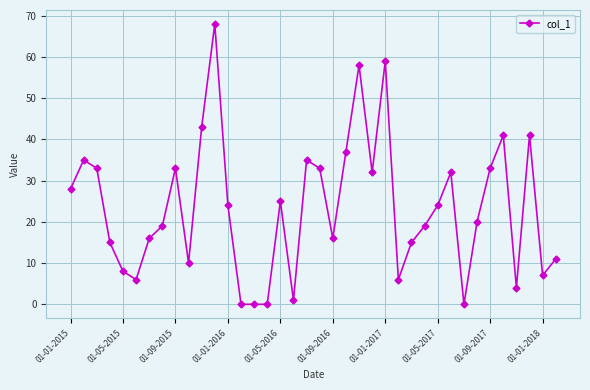

True or false: there are more than 0 points higher than both neighbors.

True